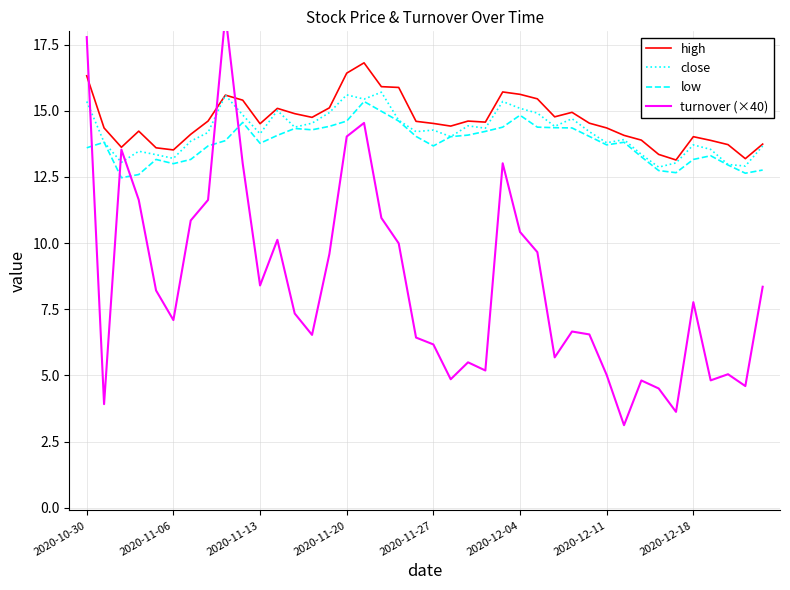

What position from the left is 14?

15